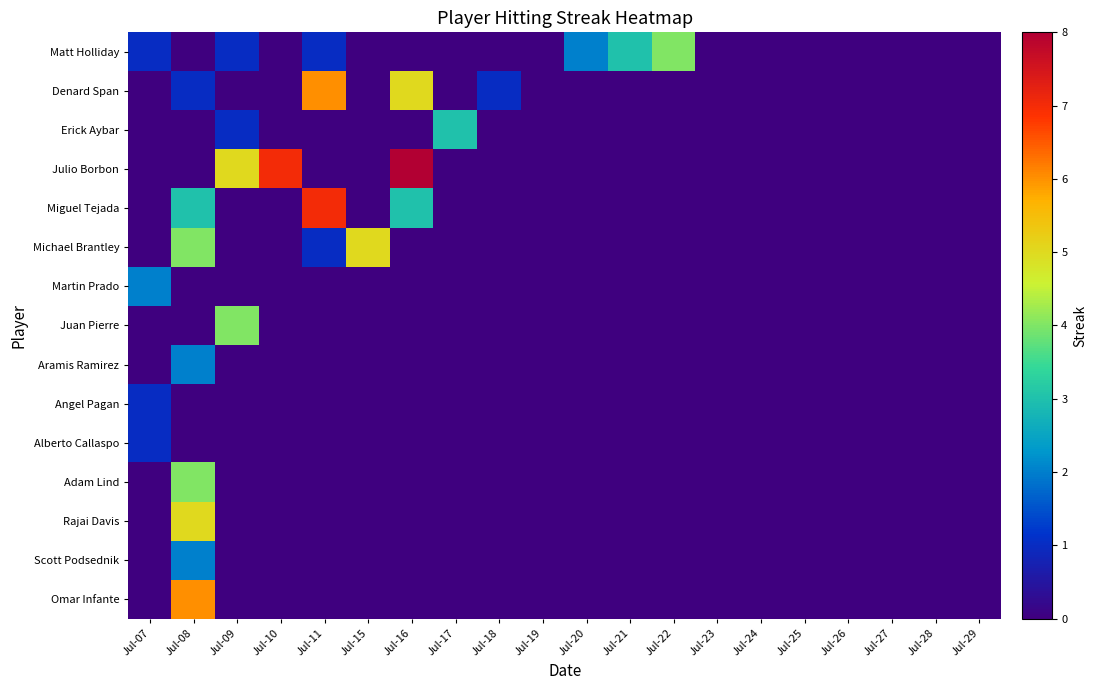

Count the number of categories in the chart.

20